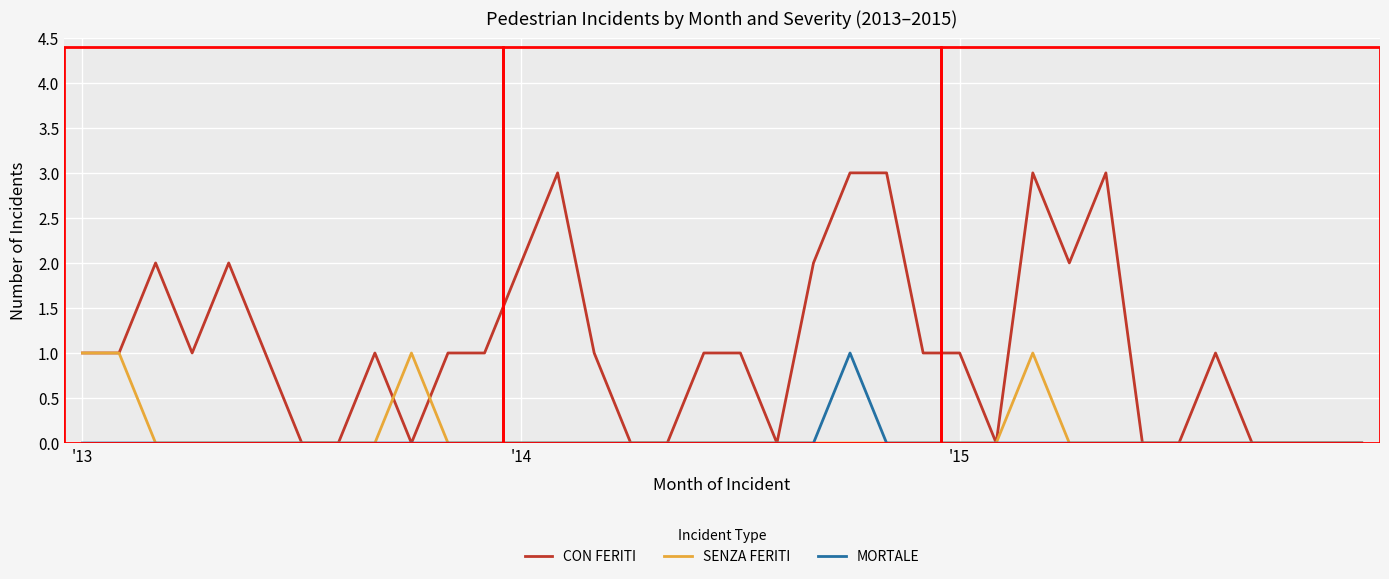

Which series has the largest total across all categories?

CON FERITI